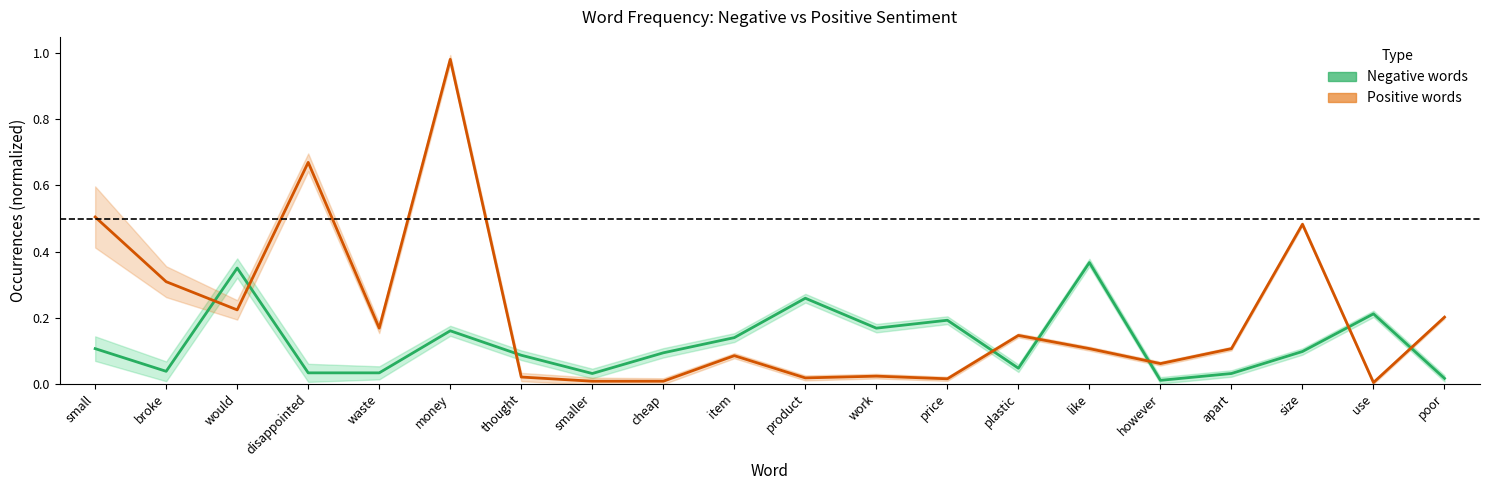

What is the average value of the Negative words (anchor score x100) series?

0.1